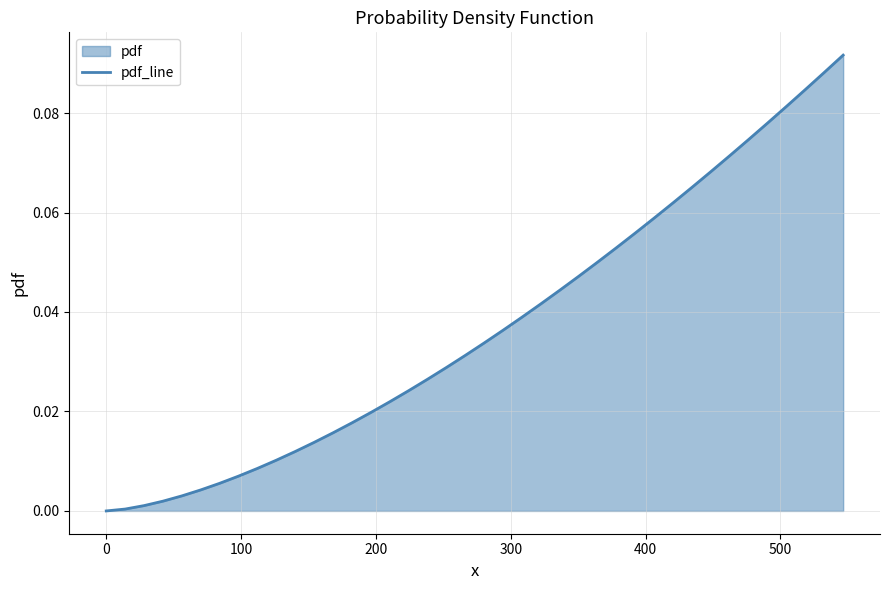

Count the number of categories in the chart.

40